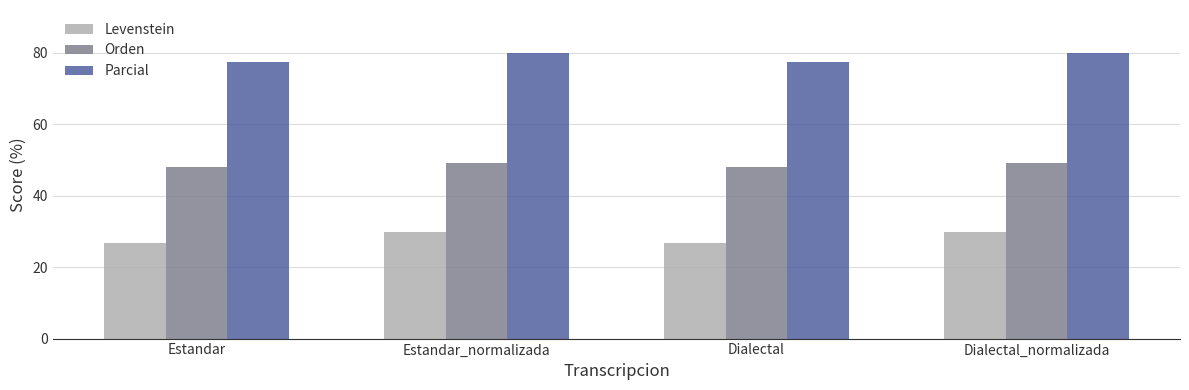

Which series has the largest total across all categories?

Parcial